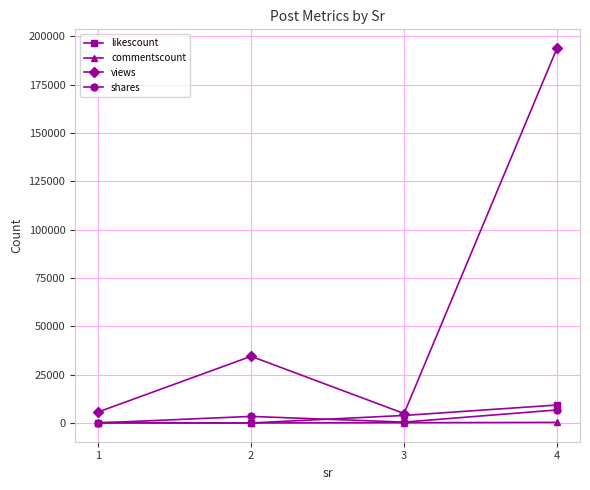

Which series has the largest total across all categories?

views